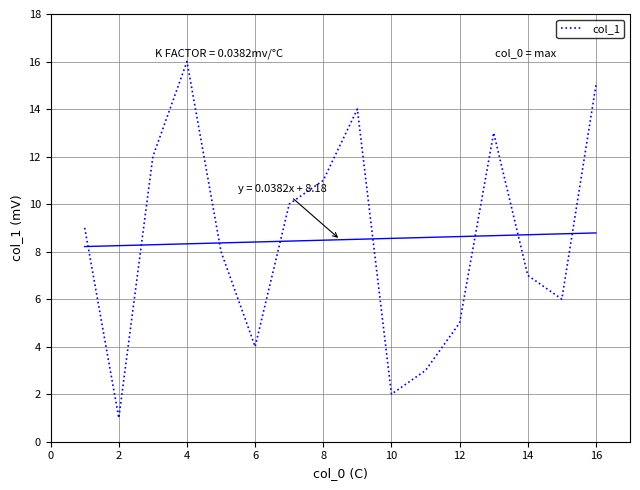

The col_1 series shows 15 at 16. True or false?

True